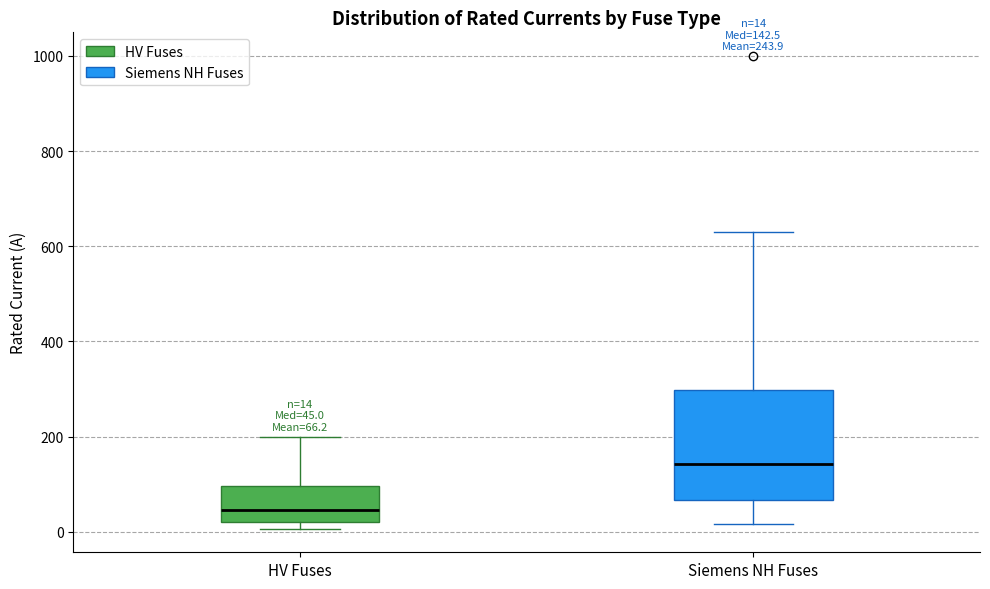

Which box's median line is the lowest?

HV Fuses